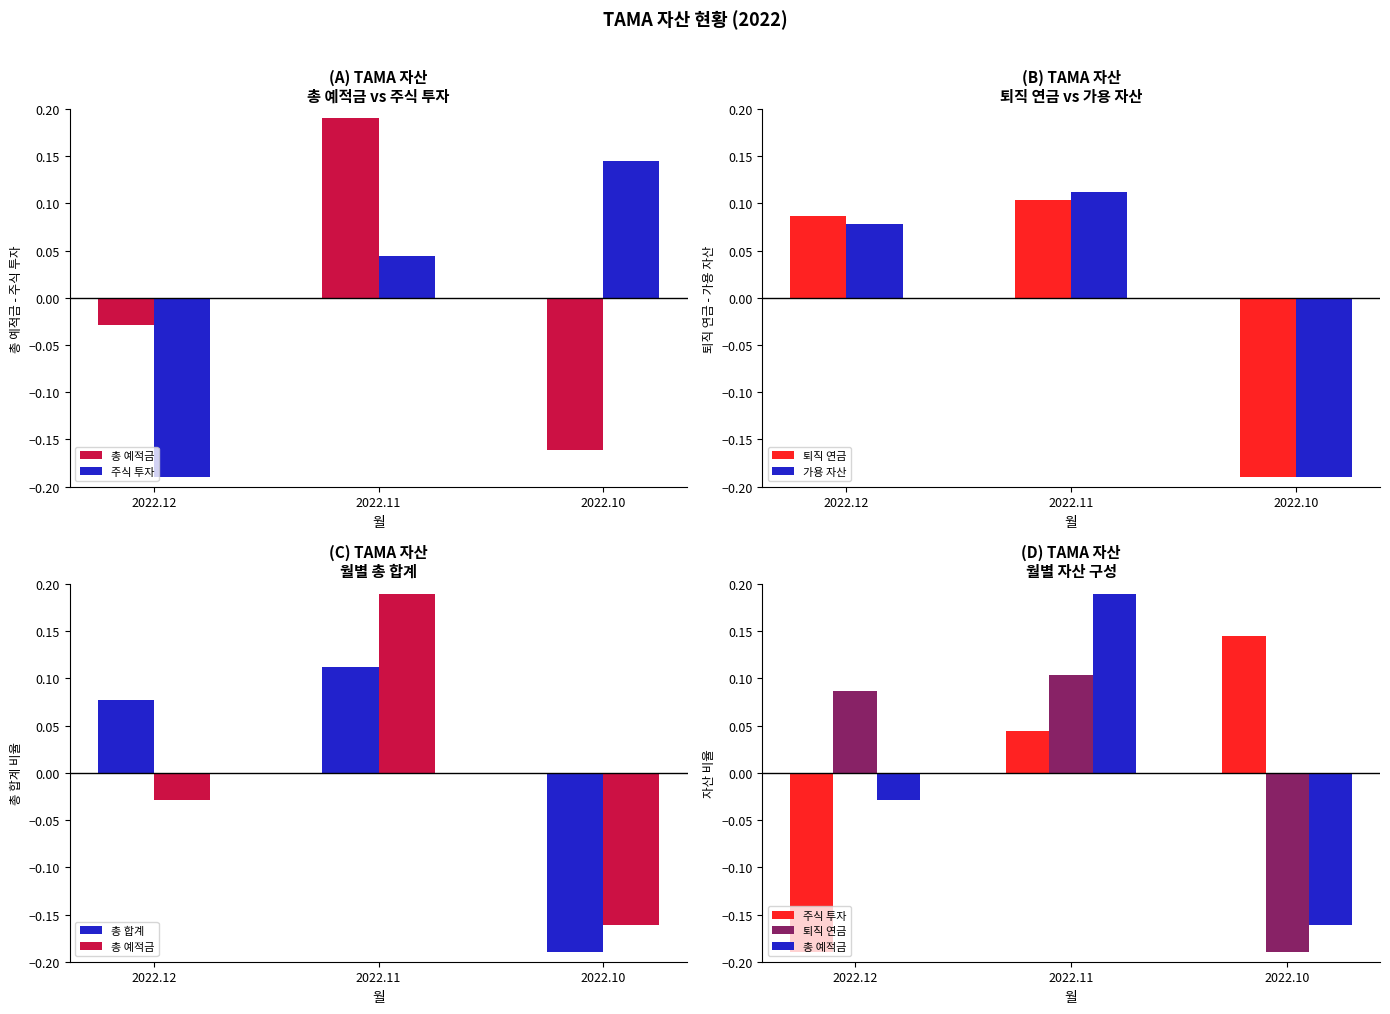

Rank the categories by 주식 투자 value from lowest to highest.

2022.12, 2022.11, 2022.10